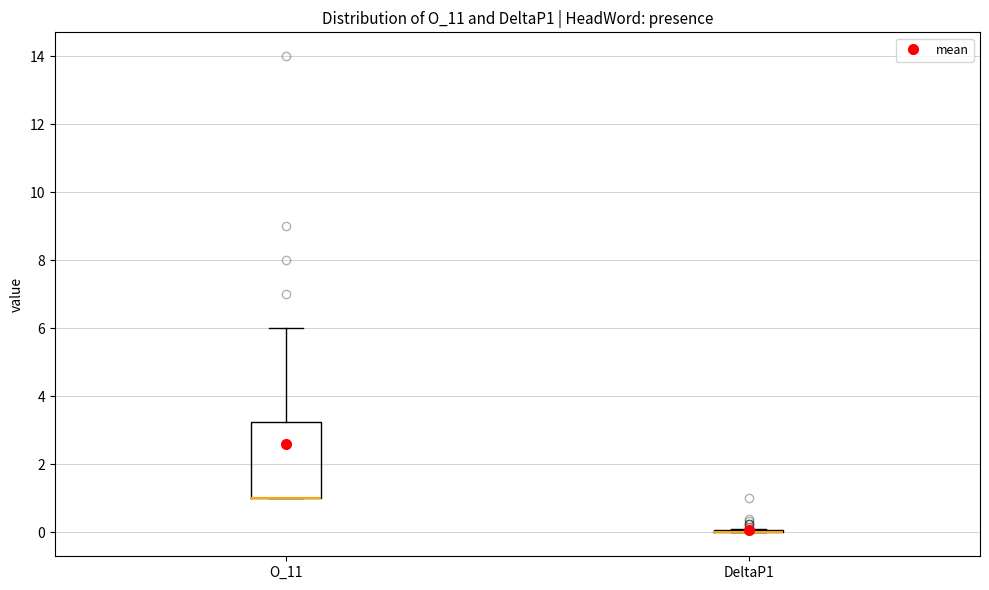

Reading left to right, read every box against the y-axis: the position of its median line, the range the box covers, and the ends of its whiskers. The values are not printed on the chart, so give them approximately, as read against the axis.

O_11: median 1.0 (drawn on the box's lower edge), box 1.0 to 3.2, whiskers 1.0 to 6.0
DeltaP1: box collapsed to a line at 0.0, whiskers 0.0 to 0.0